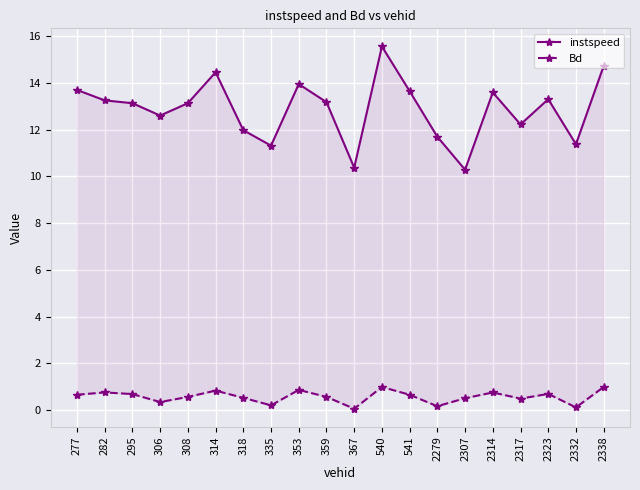

Where is instspeed nearest to the value 12?

318